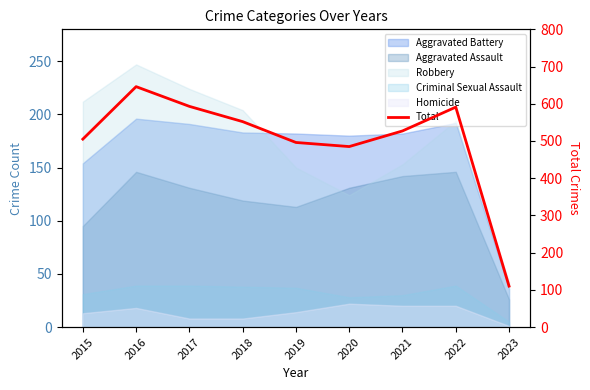

Is it true that the value at 2016 is 646?

True